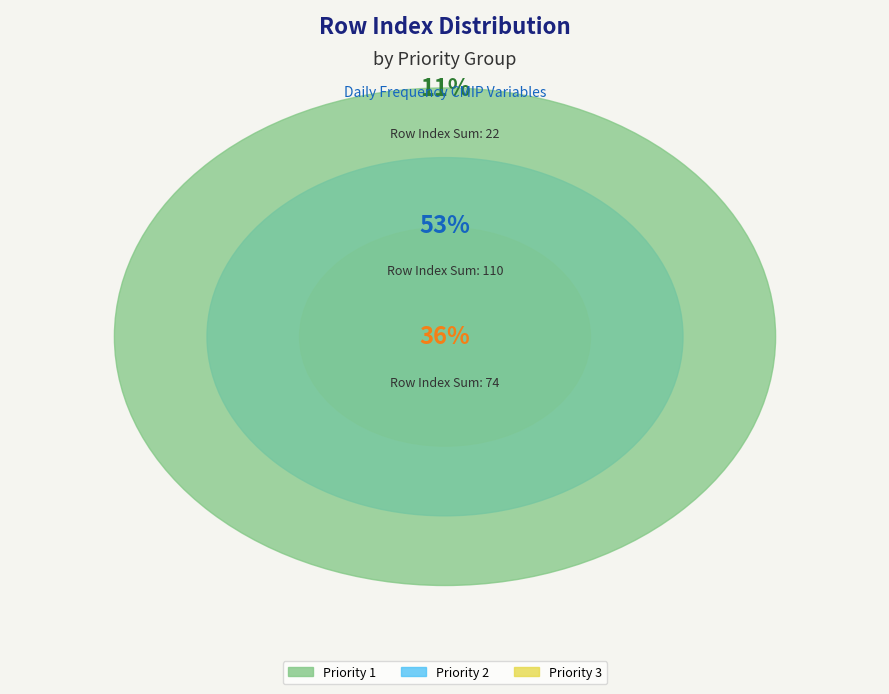

Do t20d (Priority 2) and ta850 (Priority 1) together represent more than half of the pie?

No